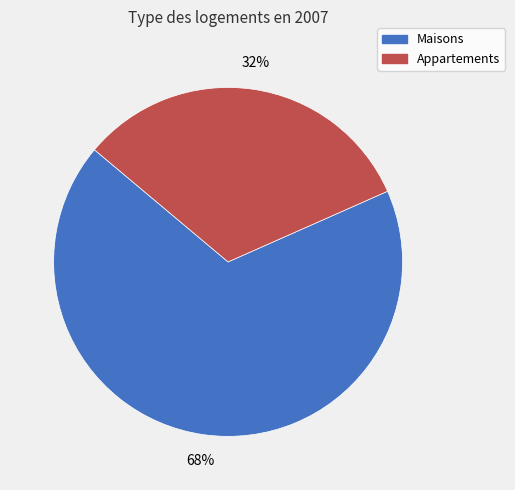

Does any single category account for the majority?

Yes